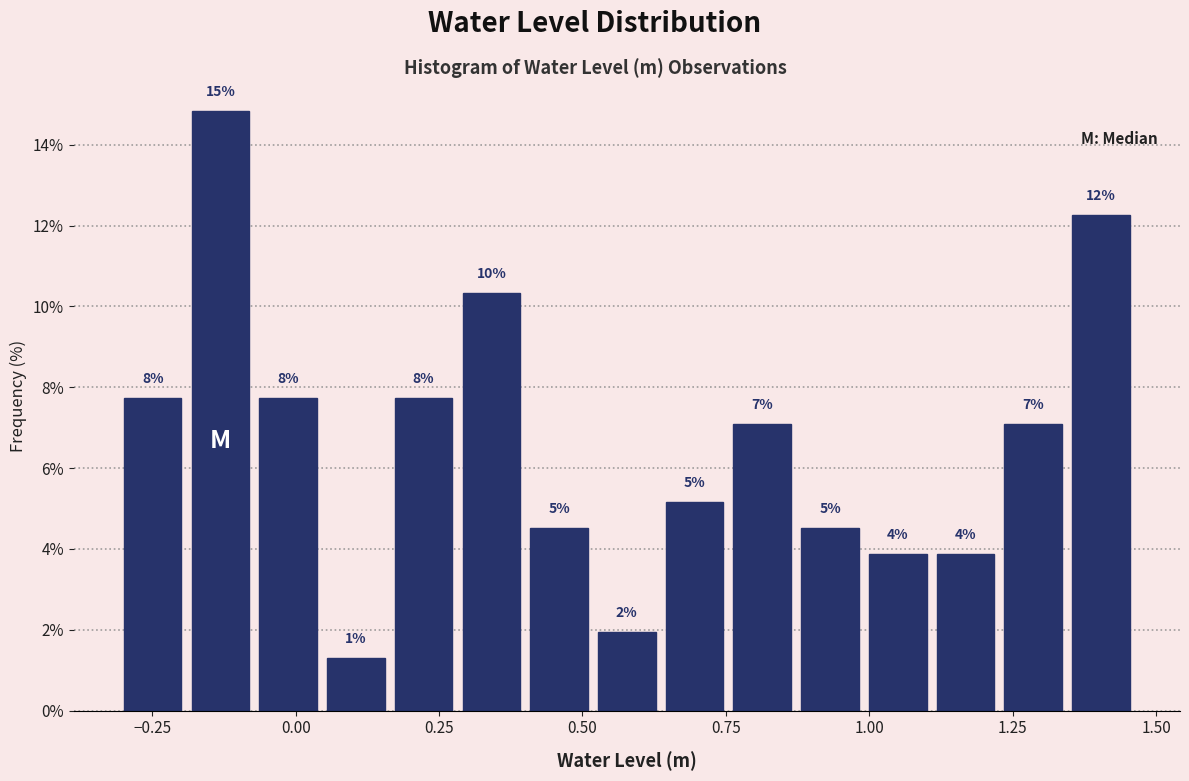

Around what value on the x-axis is the tallest bar? Give the approximate position of its centre, as read against the axis.

-0.15